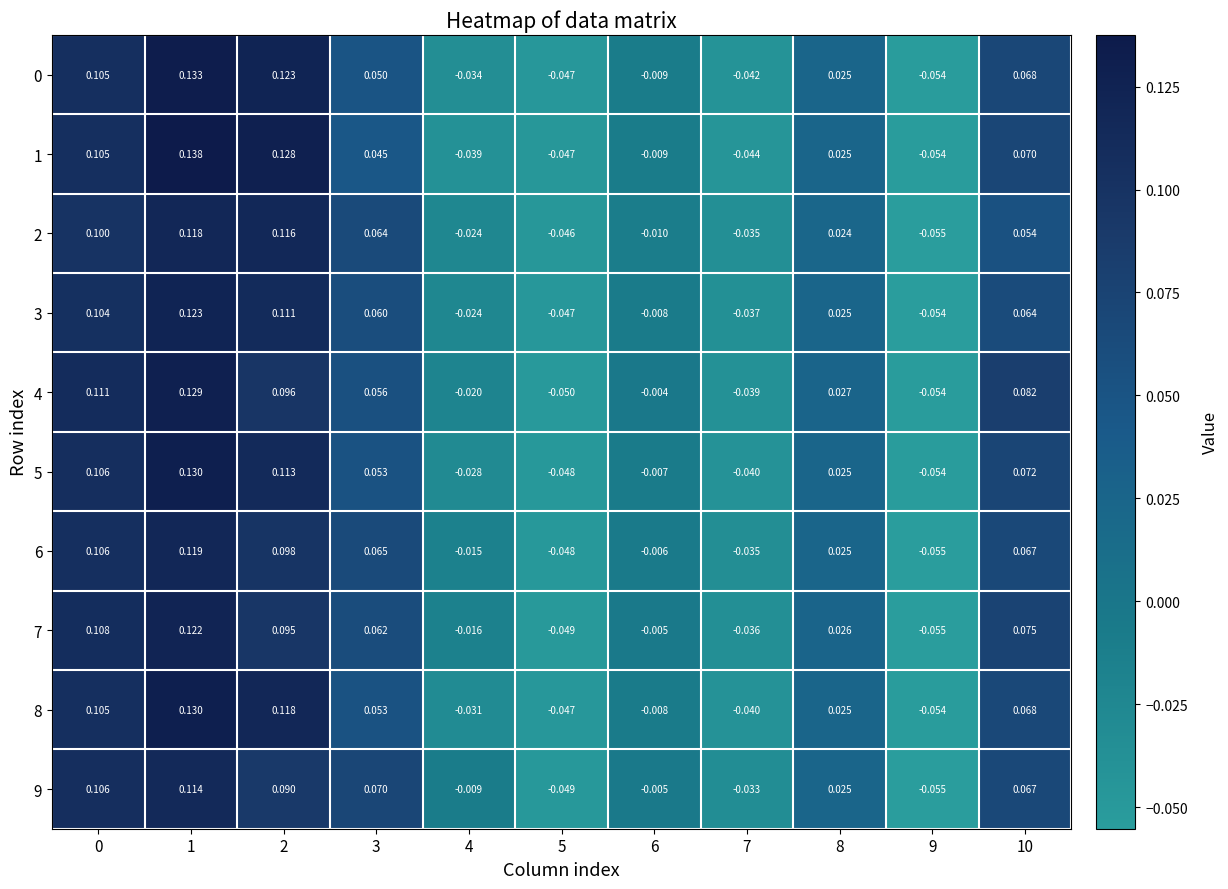

How many data points does each series have?

11